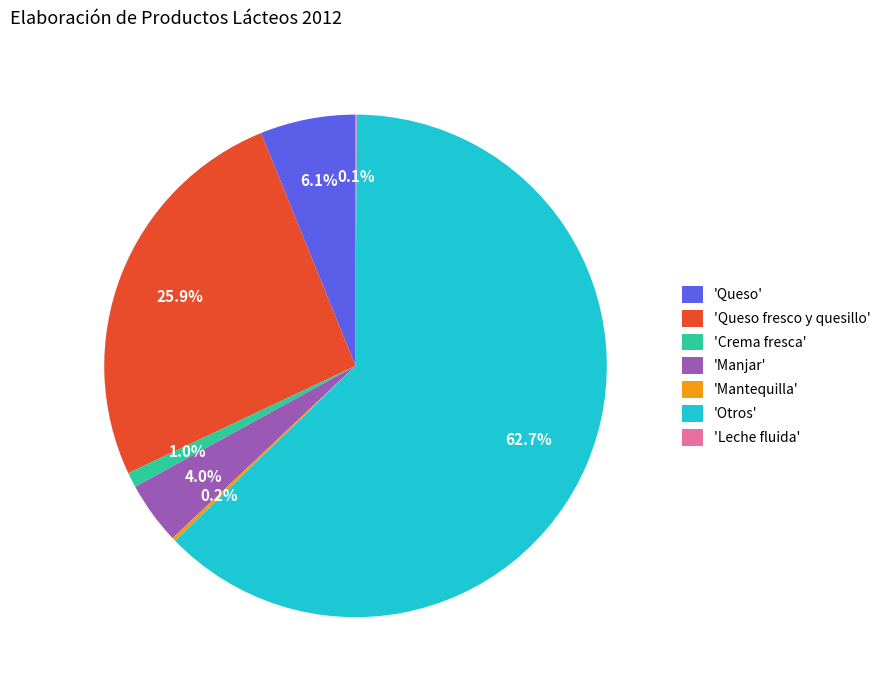

Does 'Otros' account for over 50% of the chart?

Yes